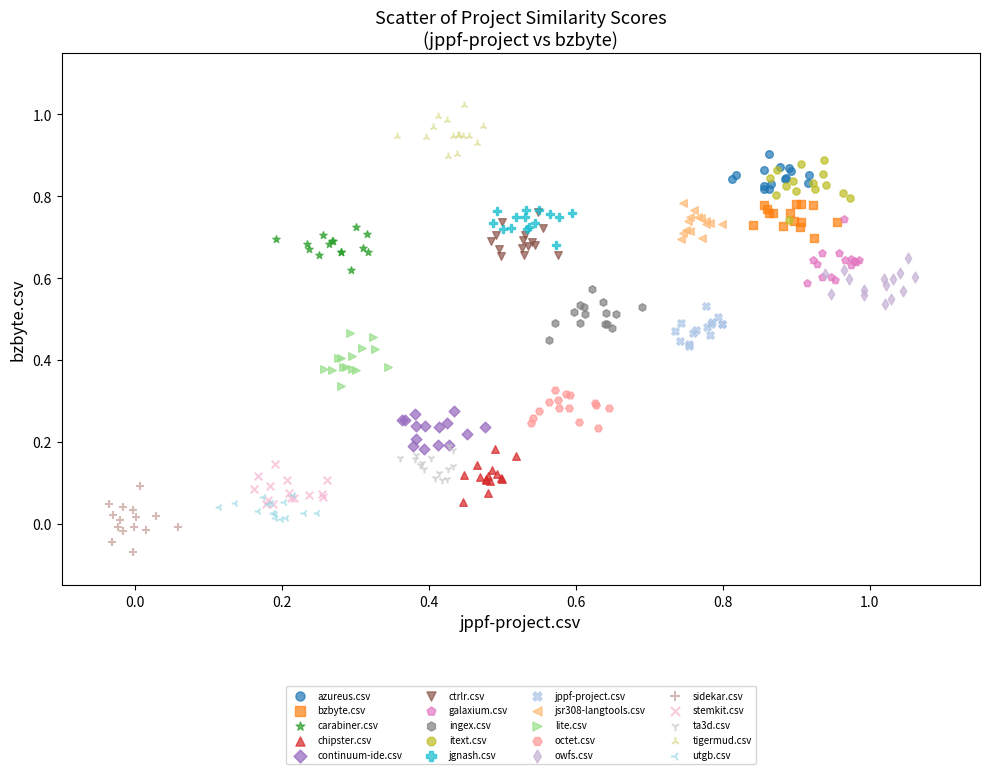

Which series reaches the maximum Y coordinate?

tigermud.csv